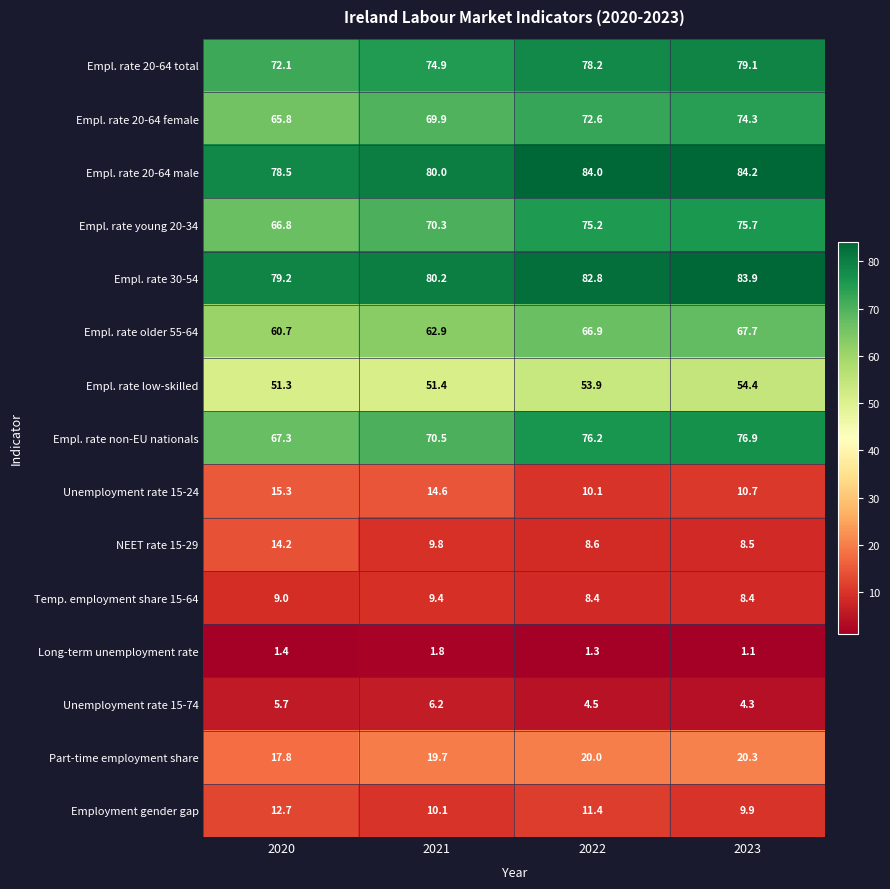

At which label is Unemployment rate 15-24 closest to 12?

2023